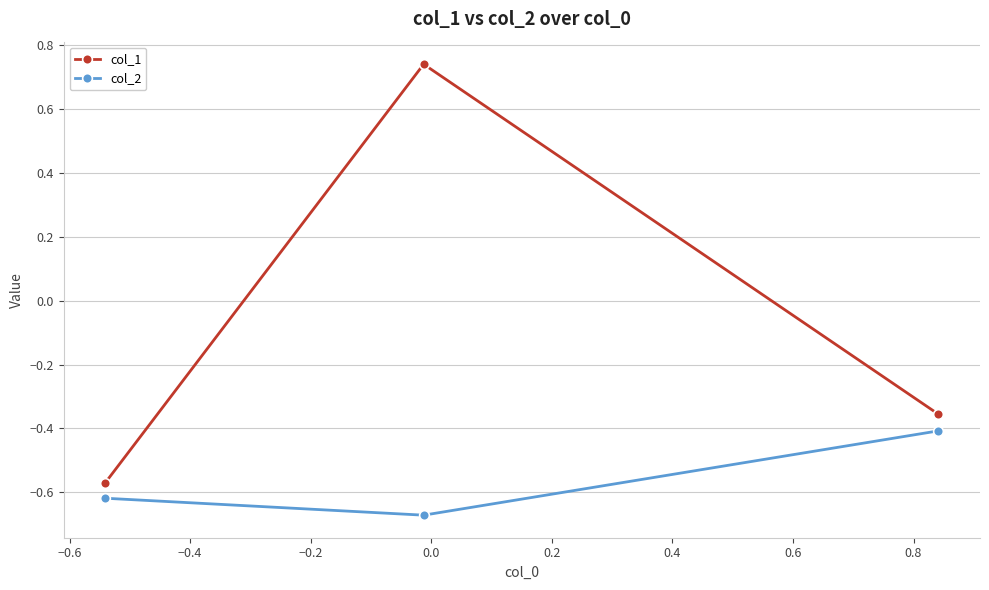

Rank the series by their average value, from lowest to highest.

col_2, col_1